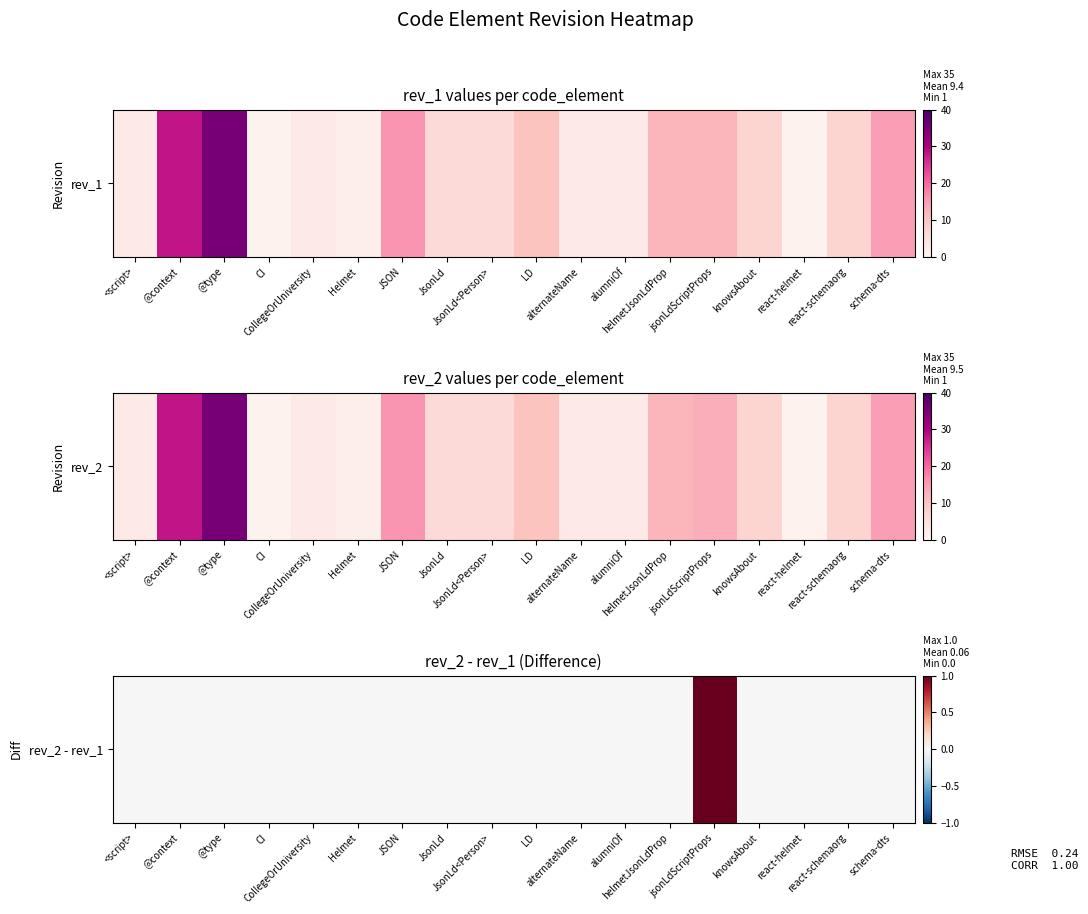

What is the greatest value displayed?

1